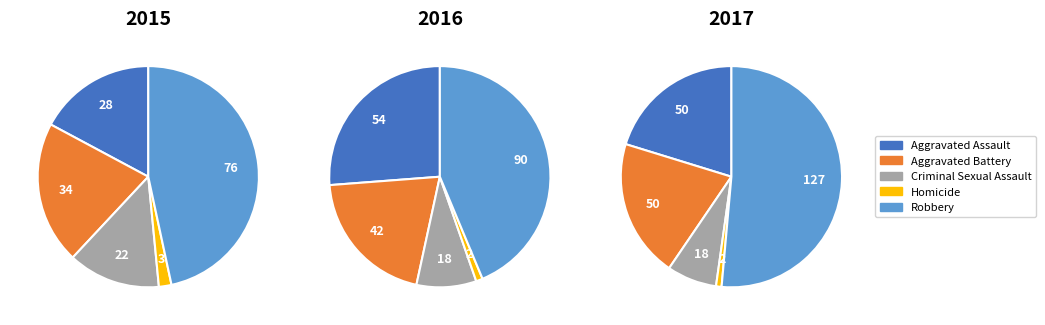

Combined, what portion of the pie is Aggravated Assault and Criminal Sexual Assault?

30.7%